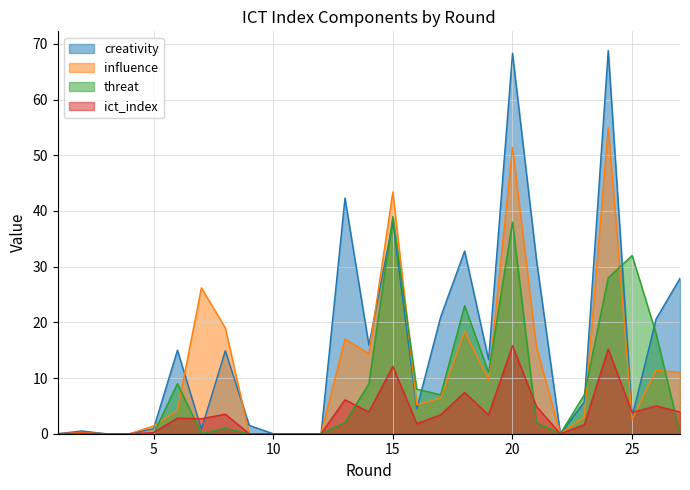

What is the difference between the maximum and minimum values in the influence series?

55.0